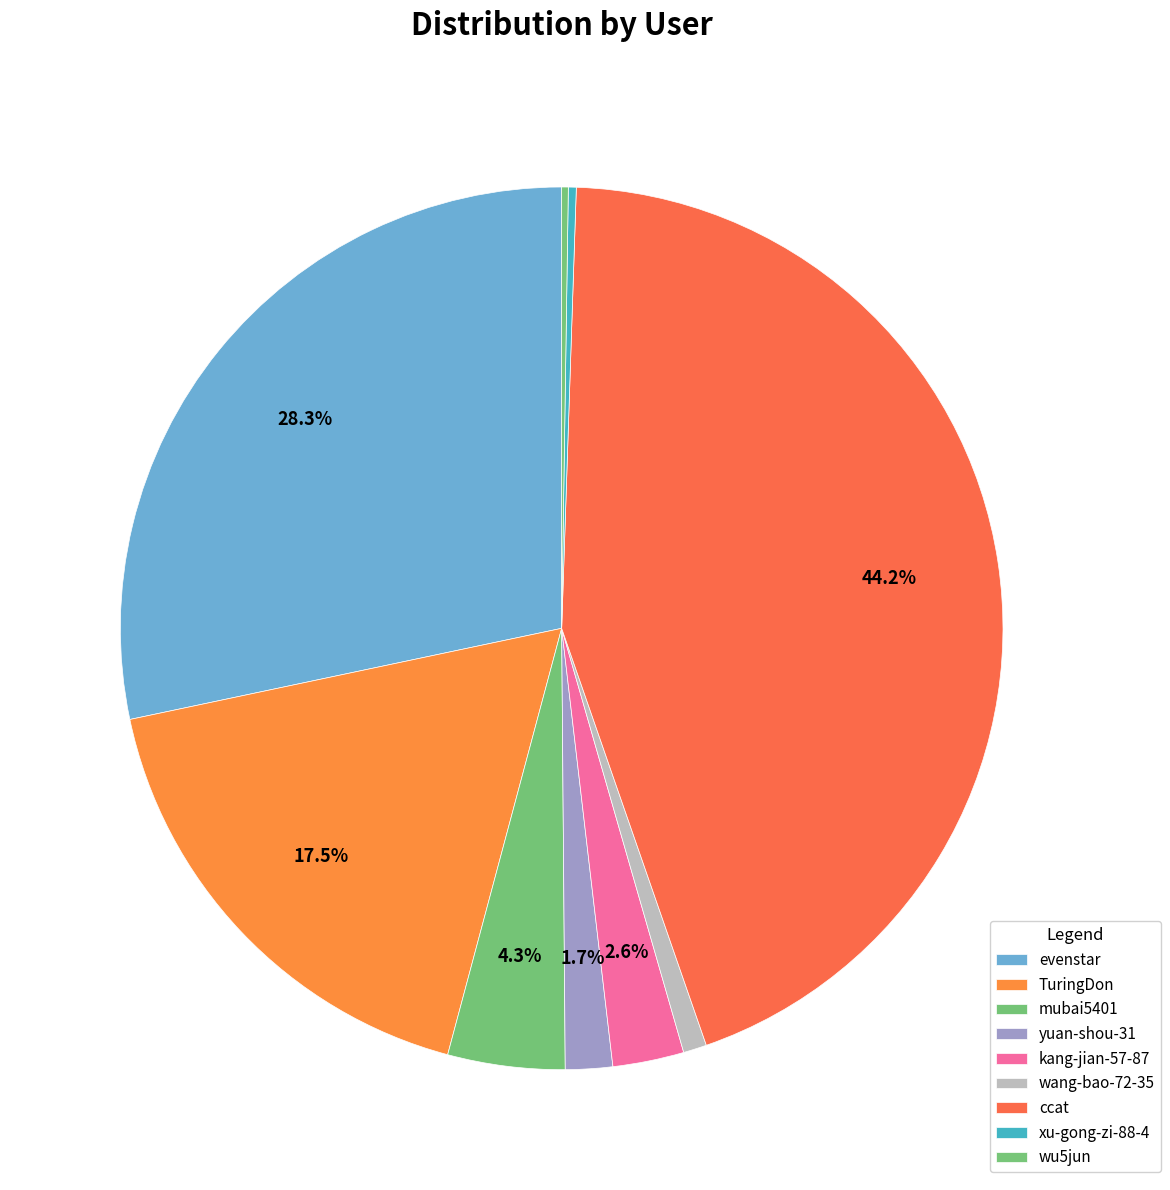

Which slice is the smallest?

wu5jun